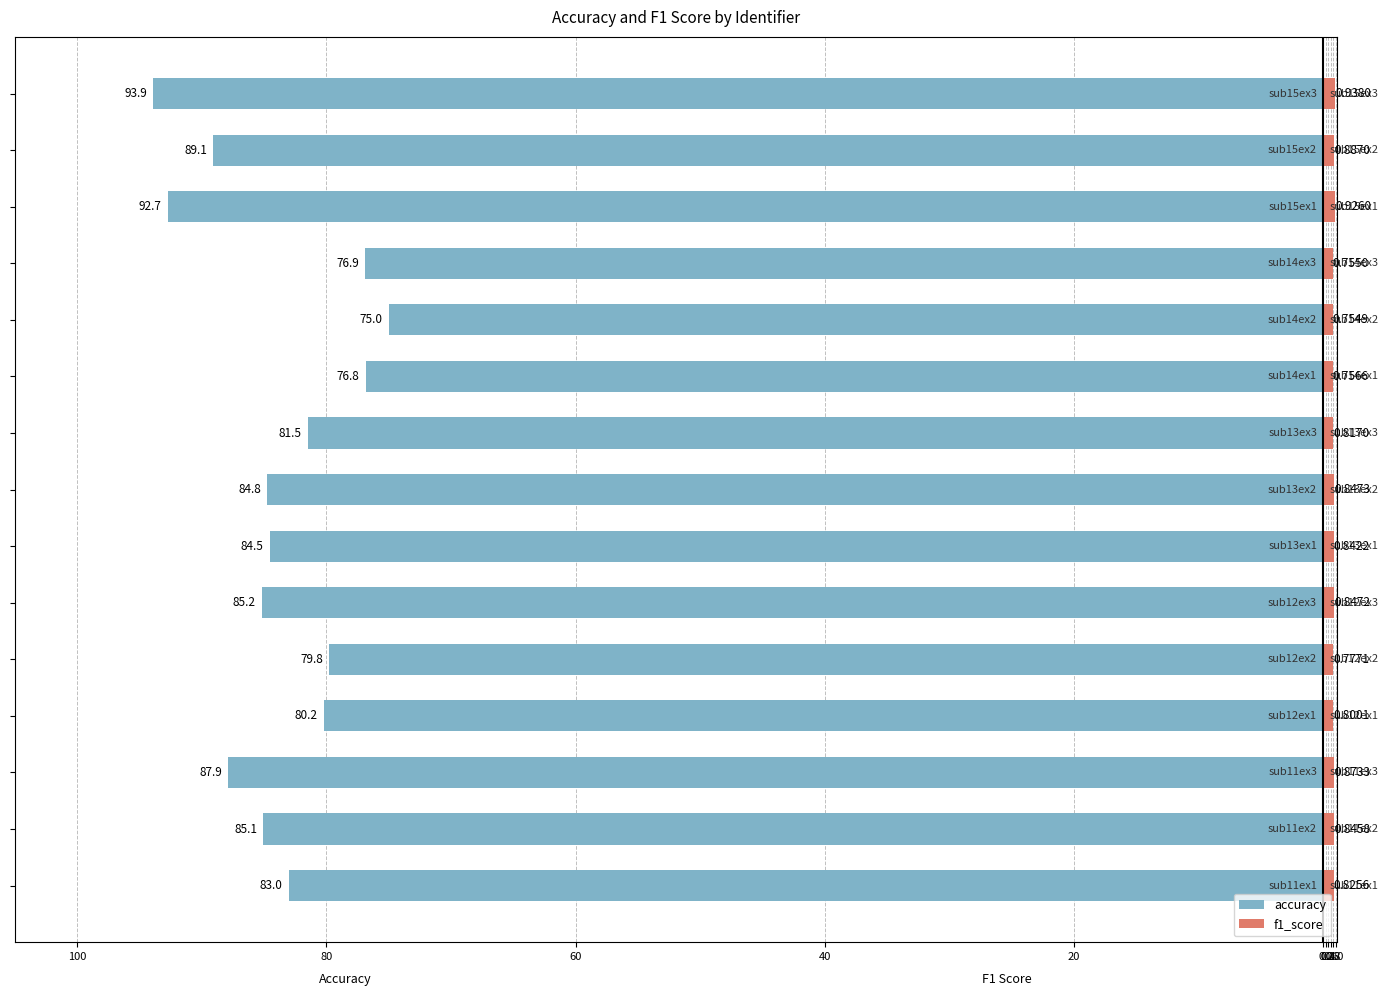

How many distinct data groups are displayed?

2